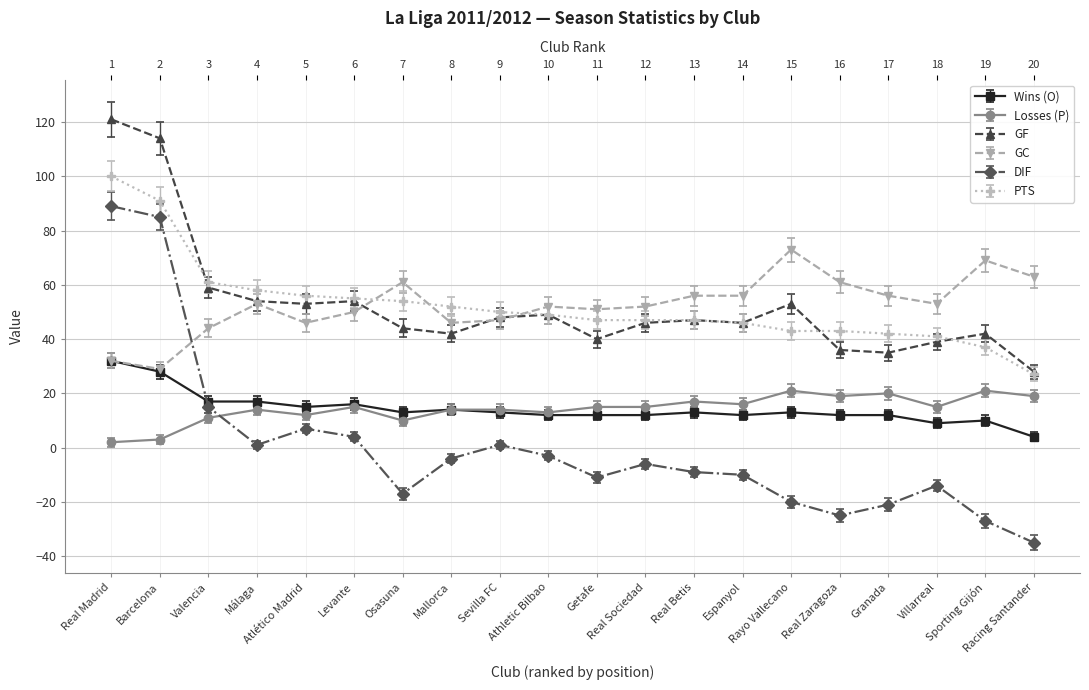

Where is PTS nearest to the value 59?

Valencia